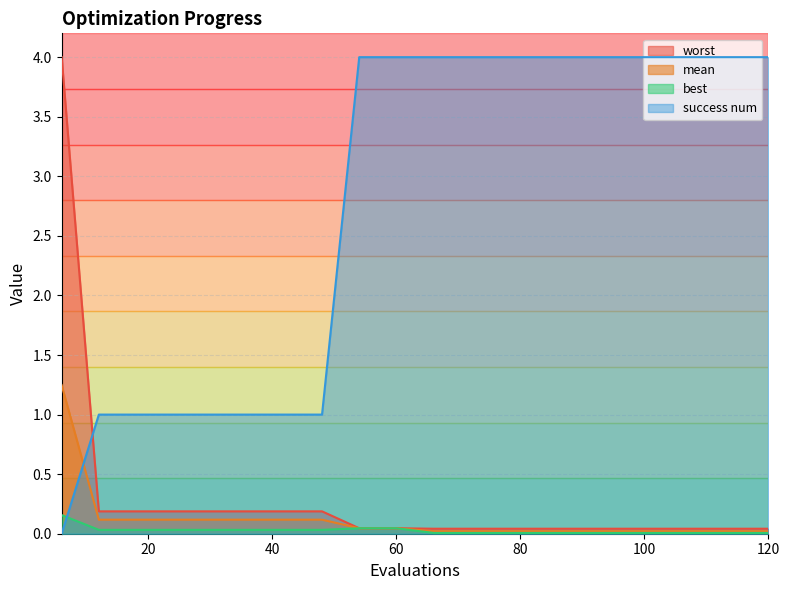

Between which two adjacent categories do mean and success num first intersect?

6 and 12